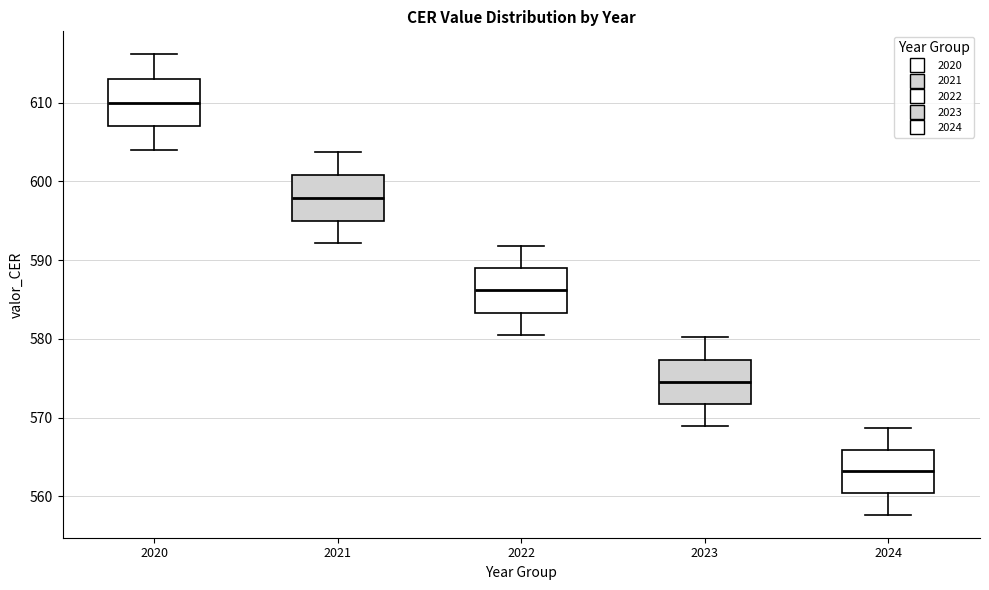

Where does the upper whisker of the box at x = 2020 end on the y-axis? The values are not printed on the chart, so give them approximately, as read against the axis.

616